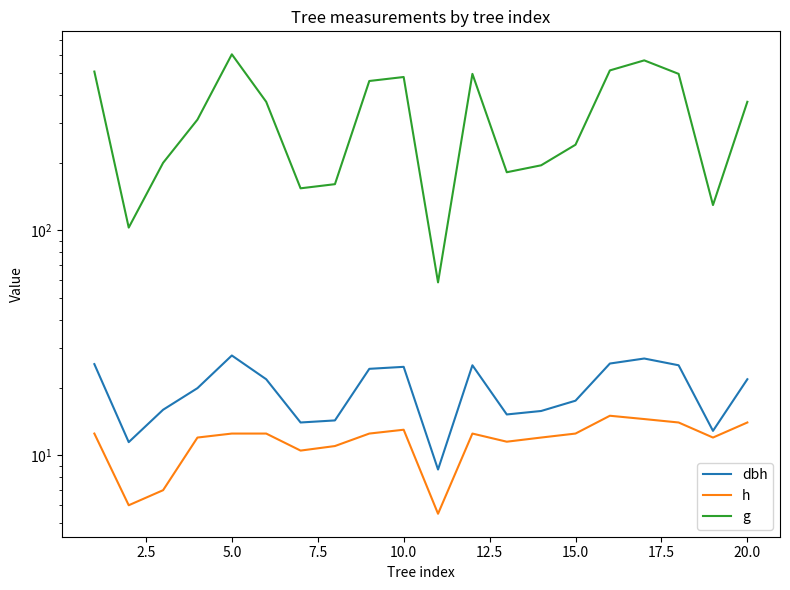

What is the smallest value displayed?

5.5